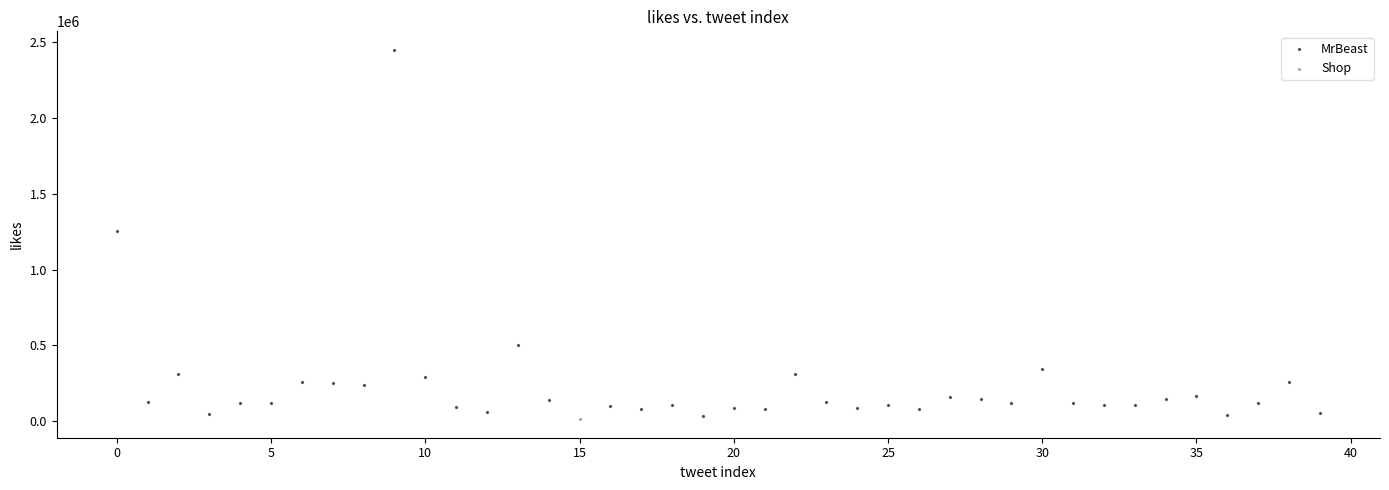

What are all the series names shown in the legend?

MrBeast, Shop